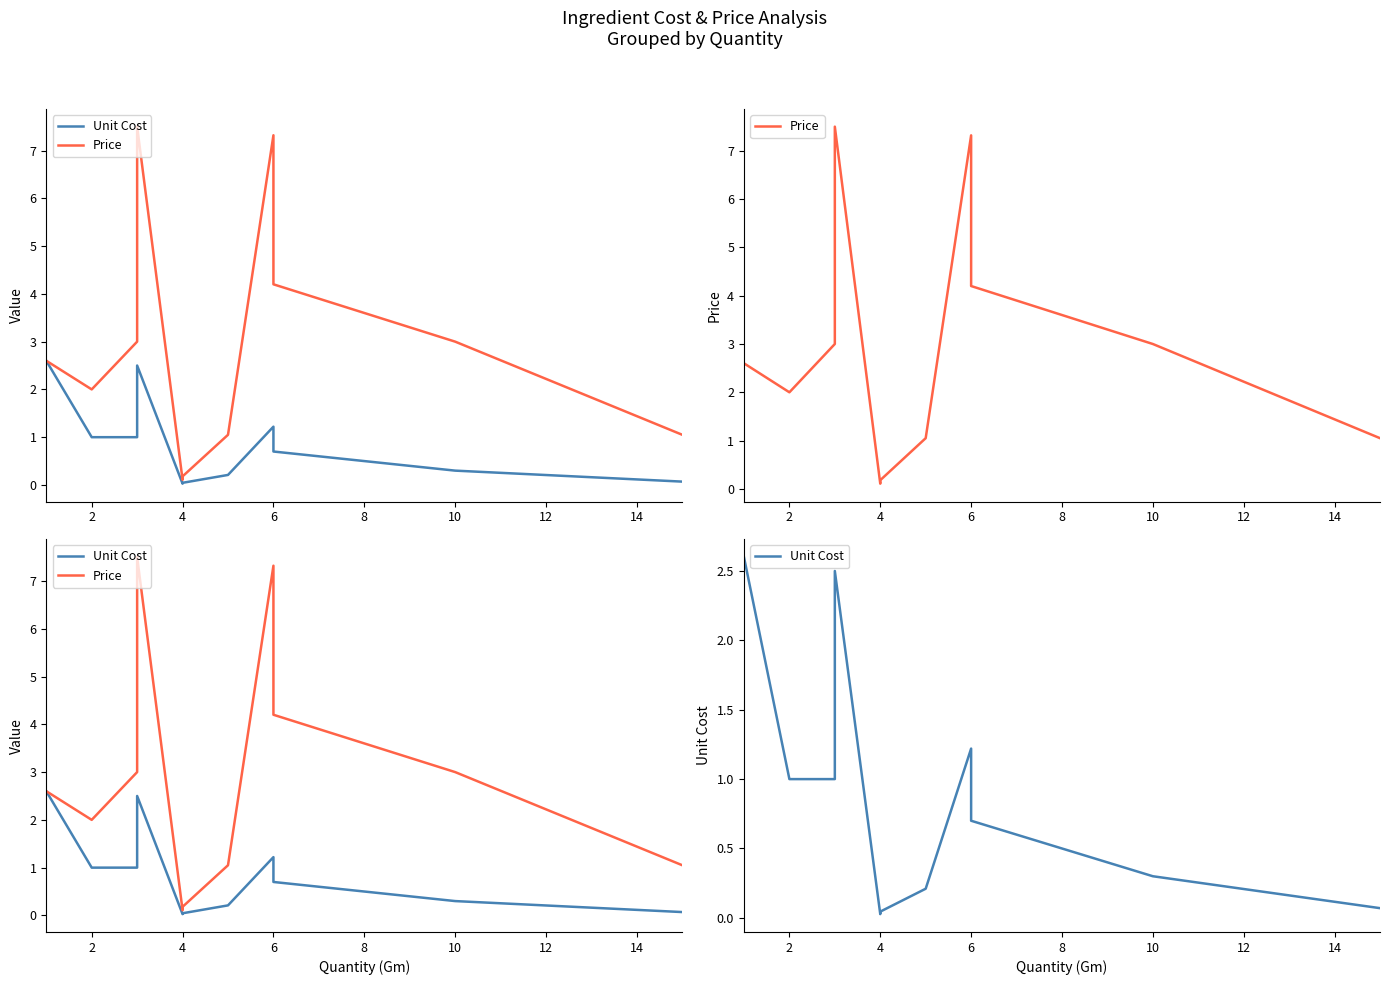

Does the chart display data point markers on the line(s)?

No